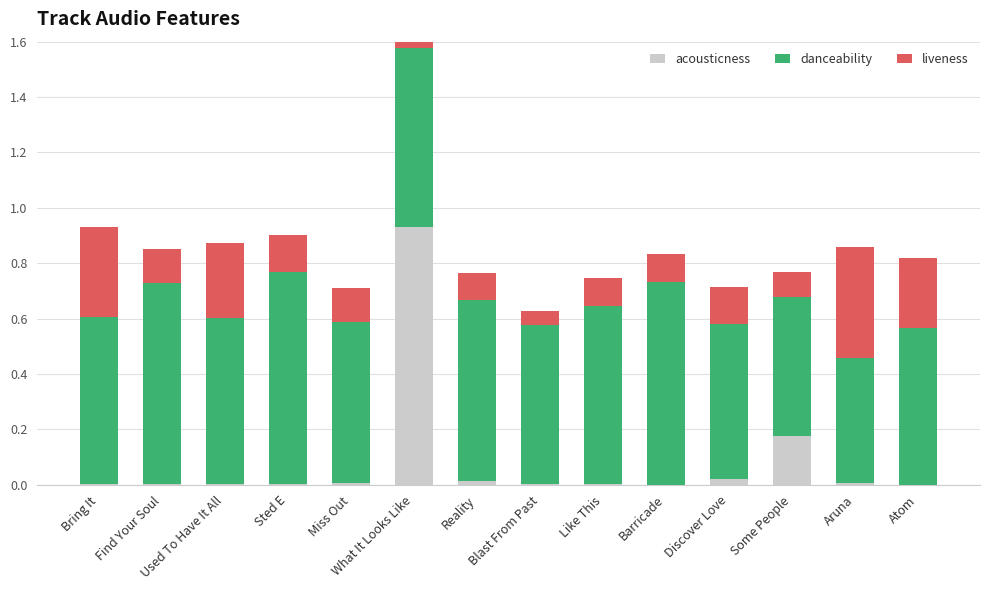

What are all the series names shown in the legend?

acousticness, danceability, liveness